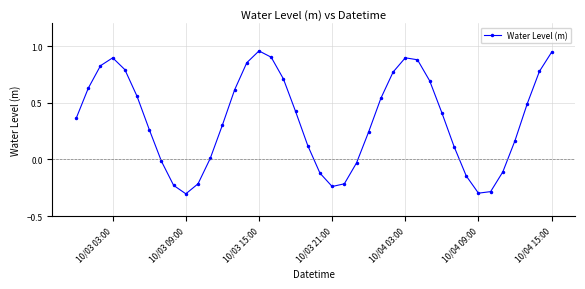

What is the sum of all values?

13.9